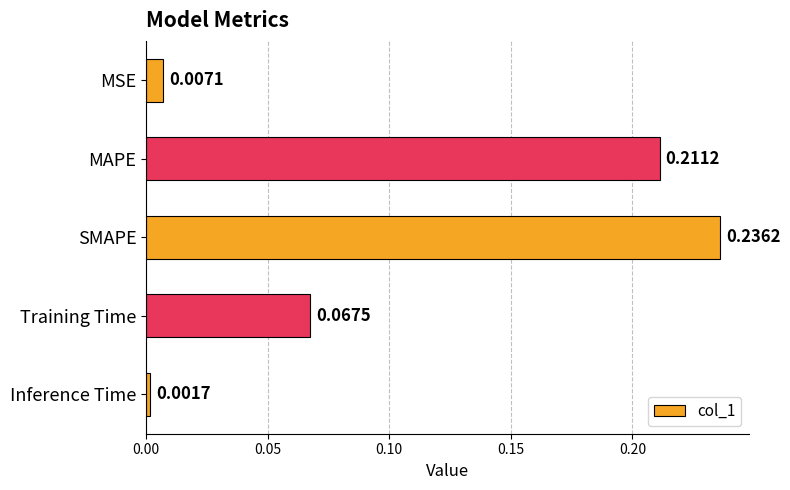

Are the bars horizontal?

Yes